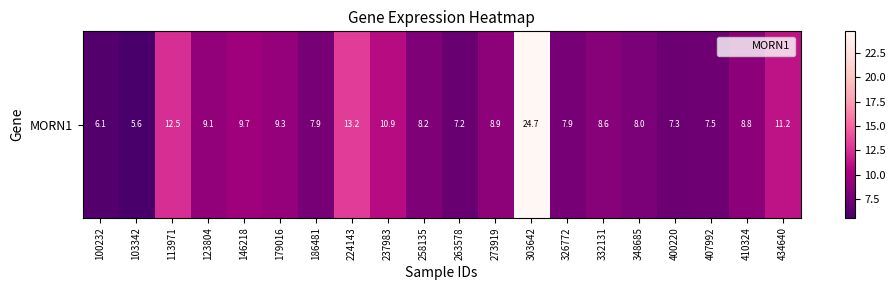

Between 224143 and 123804, which is larger?

224143